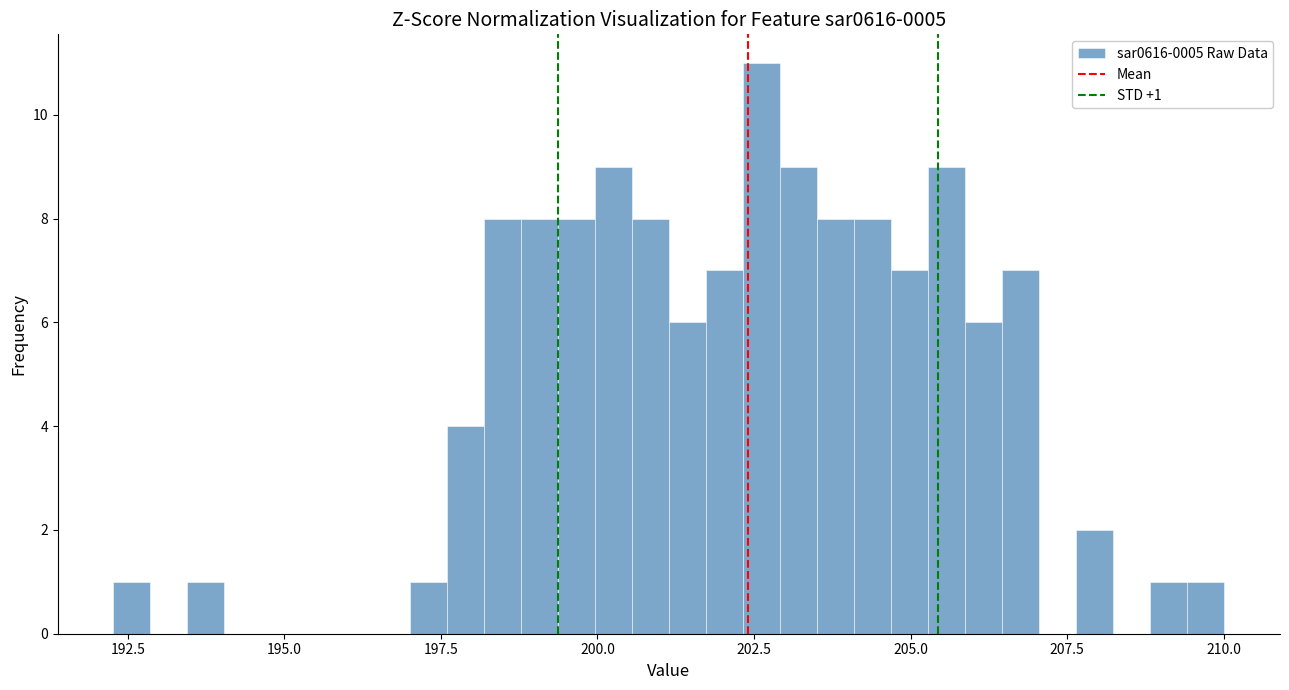

Around what value on the x-axis is the tallest bar? Give the approximate position of its centre, as read against the axis.

202.5